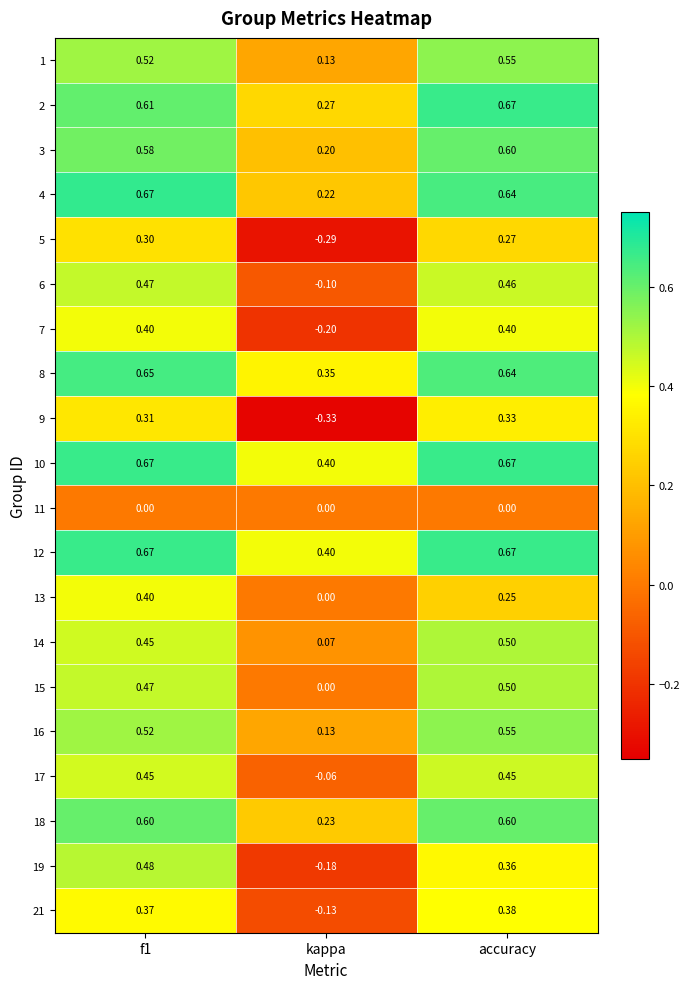

At which label does 21 reach its peak?

accuracy